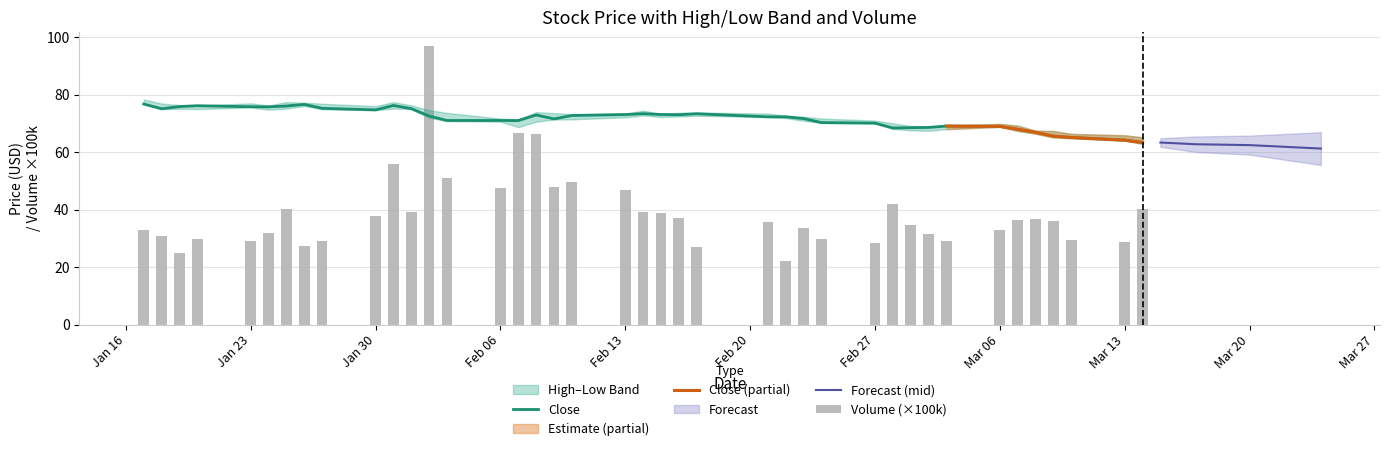

Which series has the largest range (max minus min)?

Volume